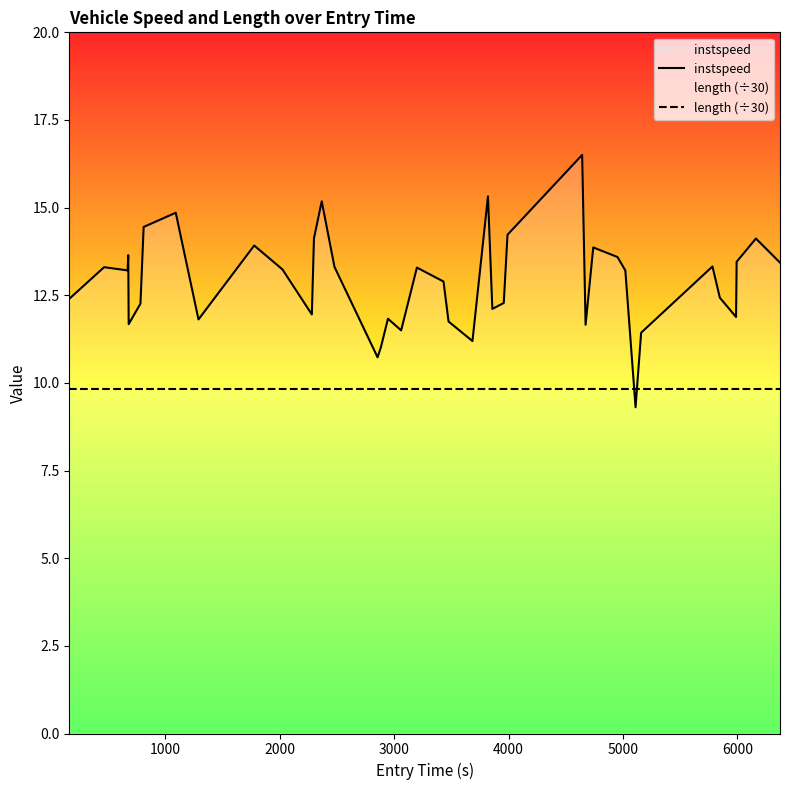

Rank the series by their average value, from lowest to highest.

length (÷30), instspeed